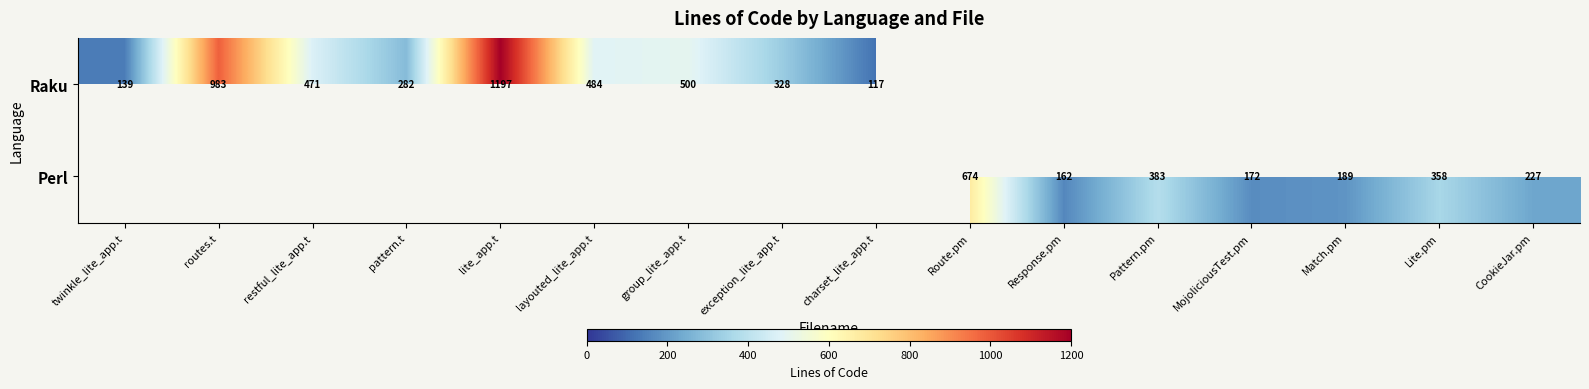

The Raku series shows 282 at pattern.t. True or false?

True